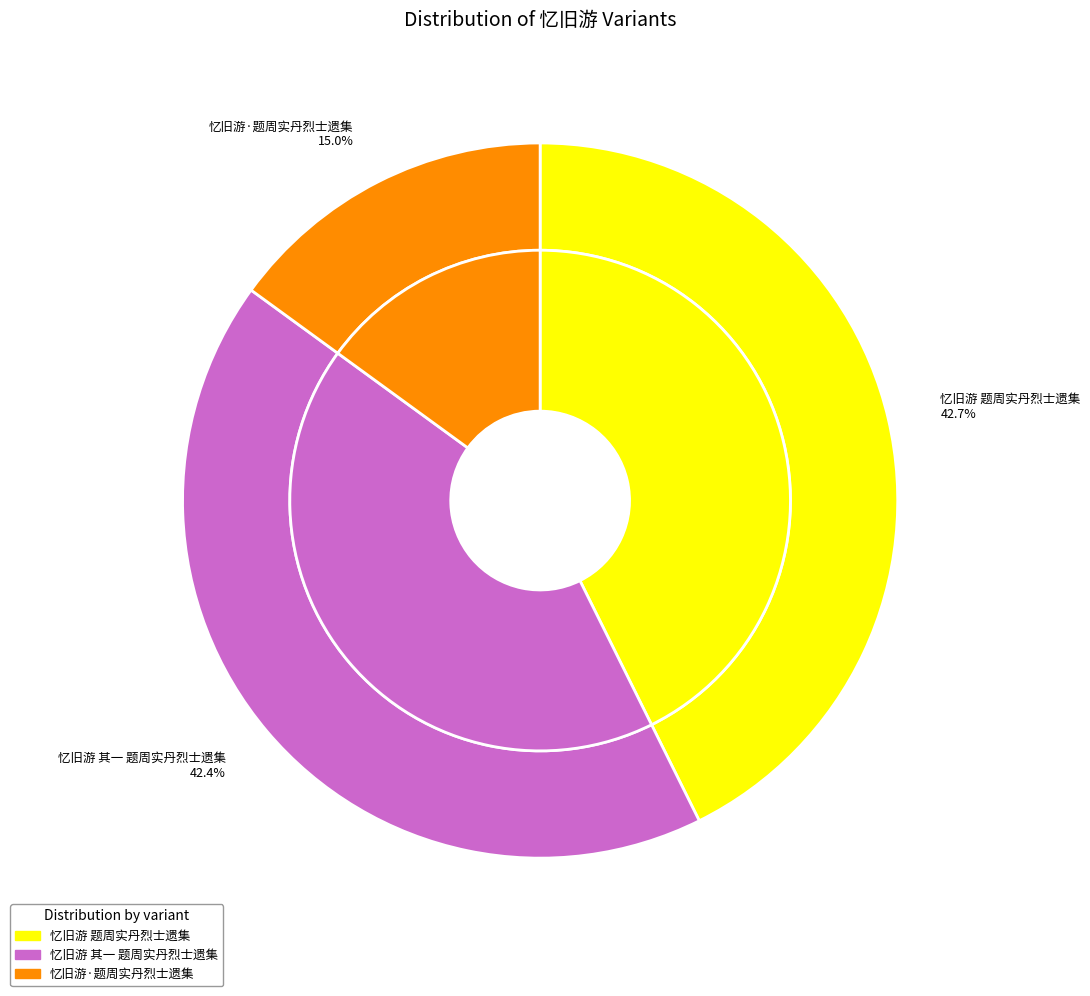

To the nearest percent, what percentage of the pie is 忆旧游 题周实丹烈士遗集?

43%